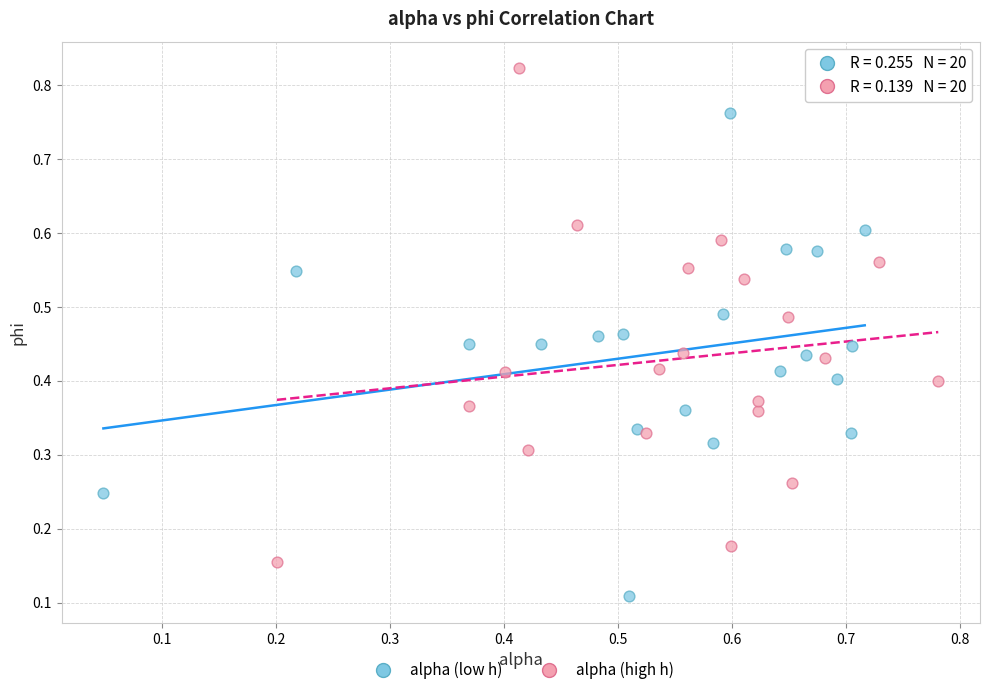

Which series contains the lowest Y value?

alpha (low h)